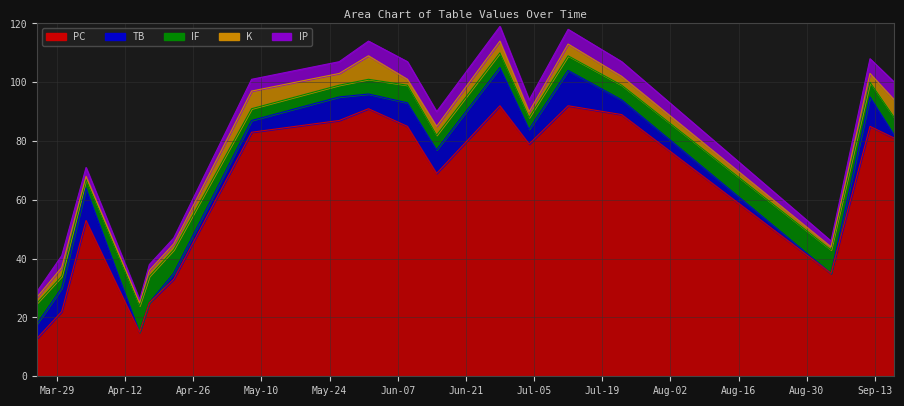

True or false: IP has more than 2 points higher than both neighbors.

False